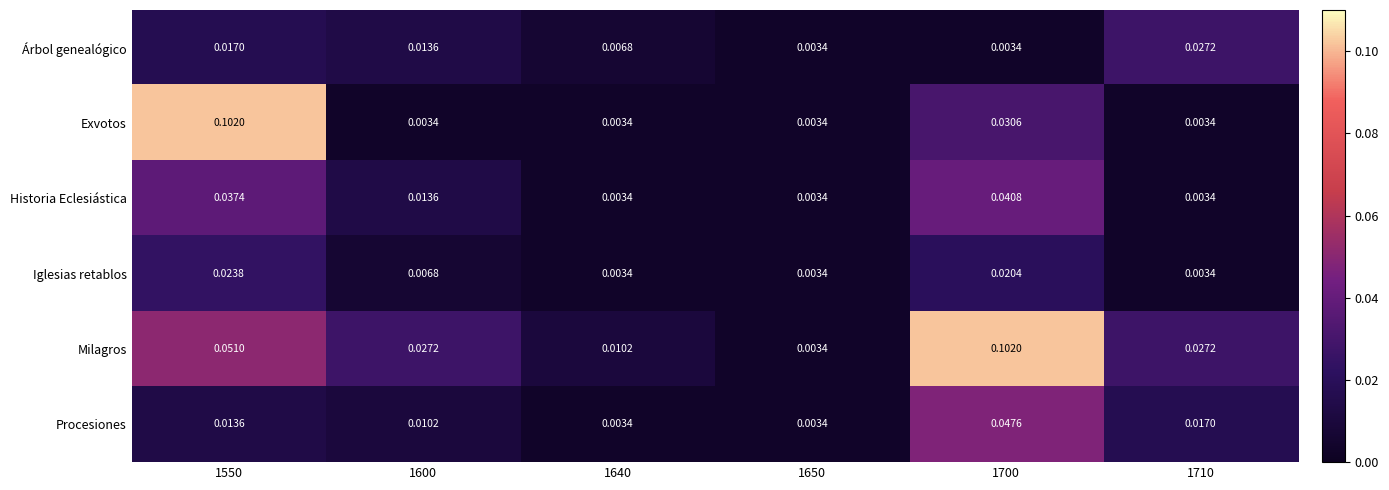

Between 1700 and 1710, which series saw the biggest shift?

Milagros